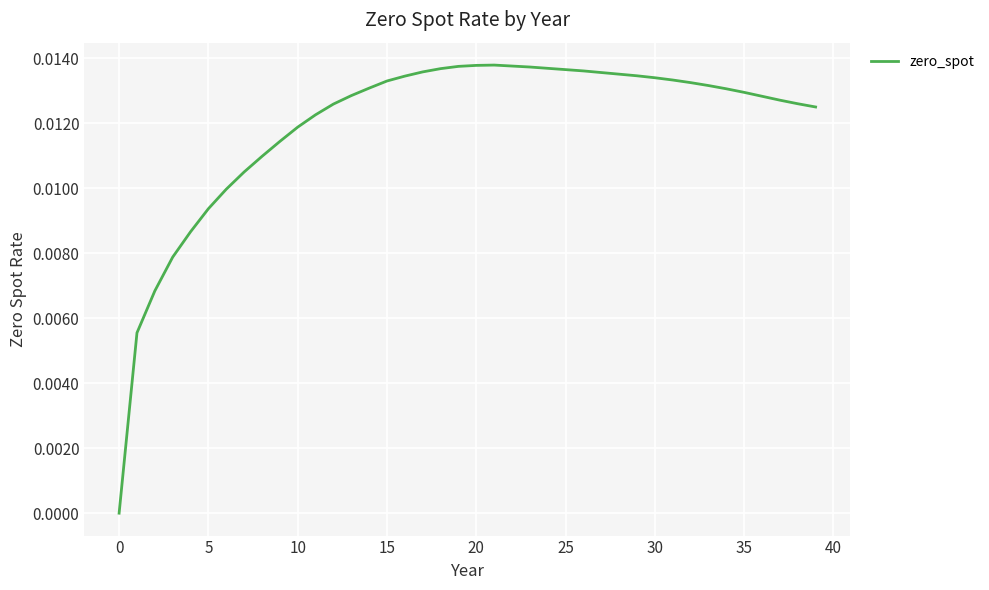

How many points are higher than both their immediate neighbors (excluding endpoints)?

1